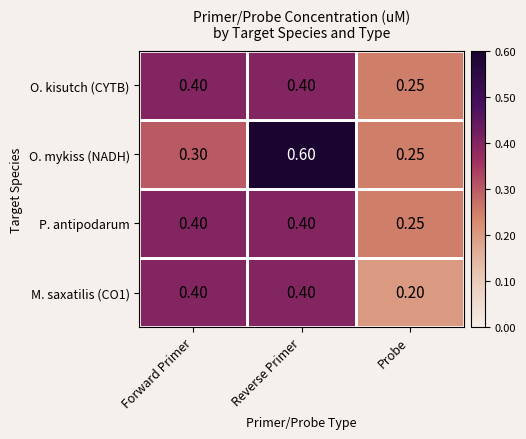

At which category is the sum across all series the highest?

Reverse Primer